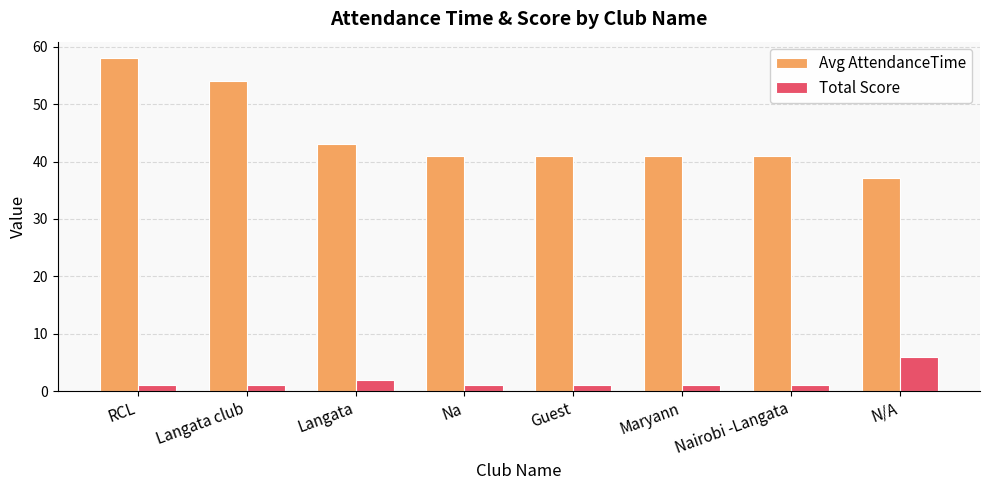

Reading left to right, extract all data points from this chart.

Avg AttendanceTime: RCL=58.0	Langata club=54.0	Langata=43.0	Na=41.0	Guest=41.0	Maryann=41.0	Nairobi -Langata=41.0	N/A=37.2
Total Score: RCL=1.0	Langata club=1.0	Langata=2.0	Na=1.0	Guest=1.0	Maryann=1.0	Nairobi -Langata=1.0	N/A=6.0